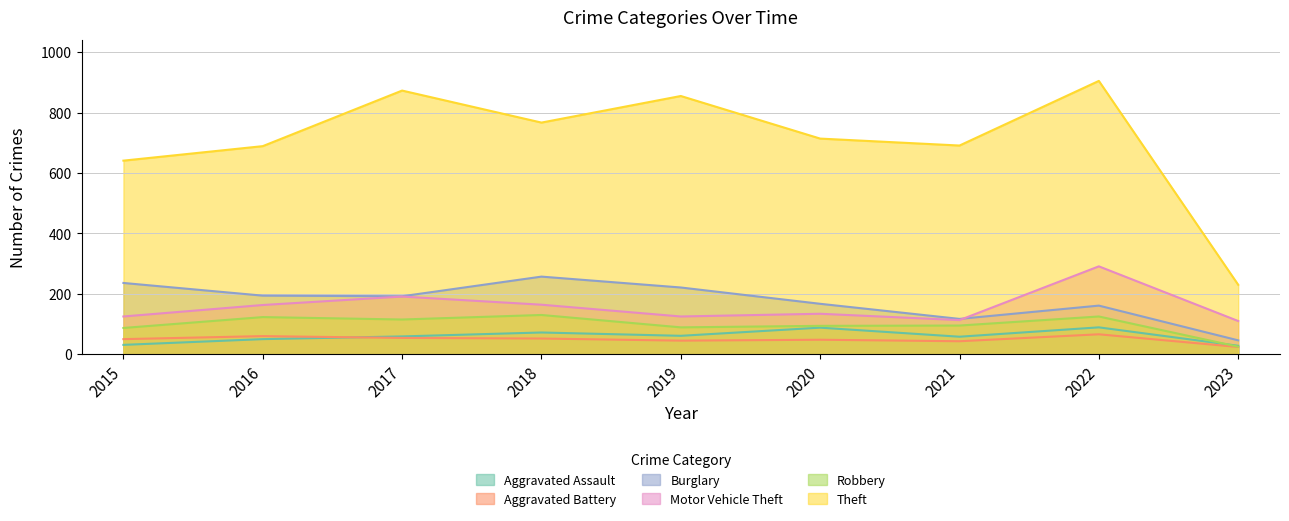

At which label is Aggravated Assault closest to 58?

2021